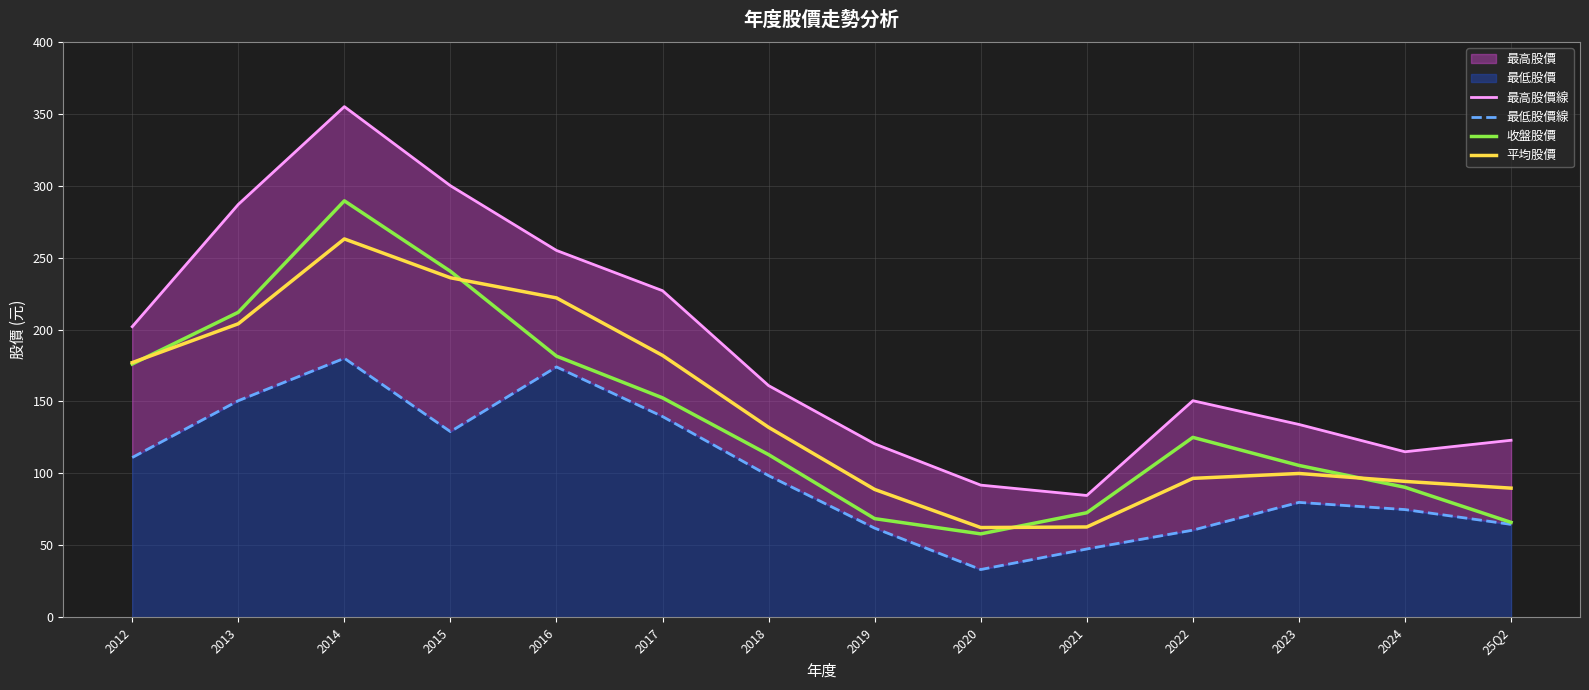

Which series ends up on top after the final intersection of 平均股價 and 收盤股價?

平均股價